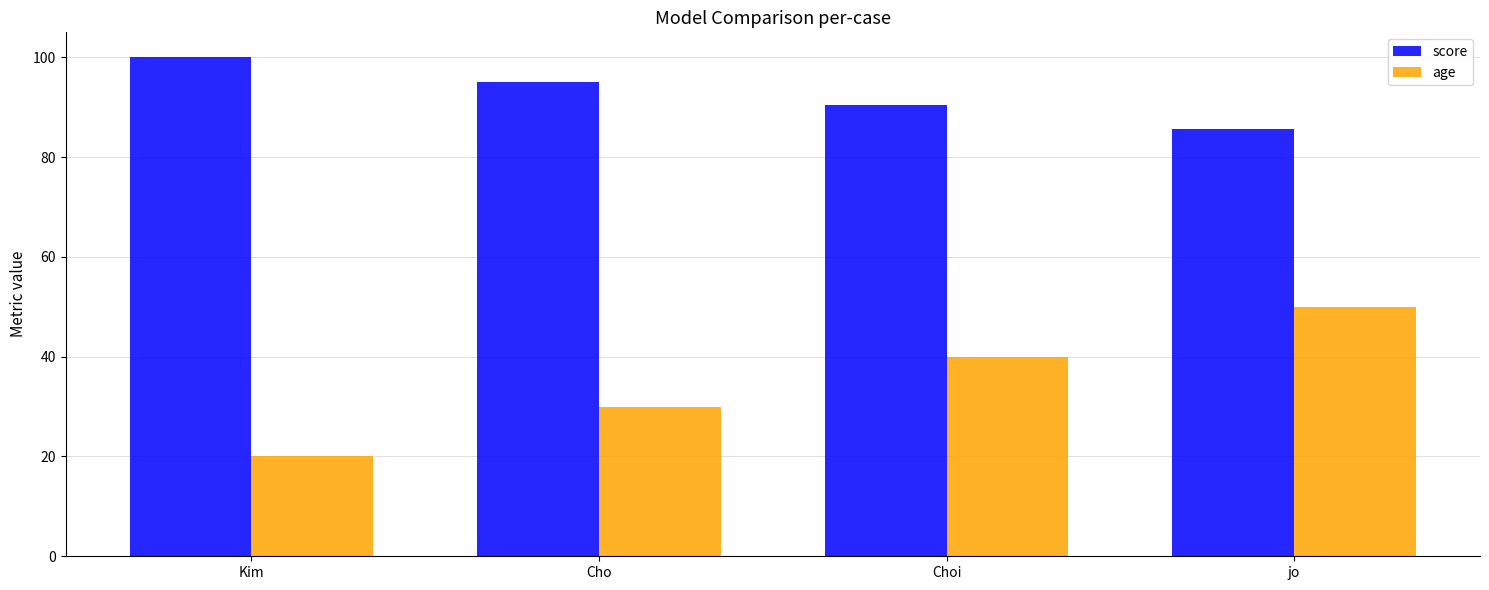

At Cho, list the series in order from largest to smallest.

score, age